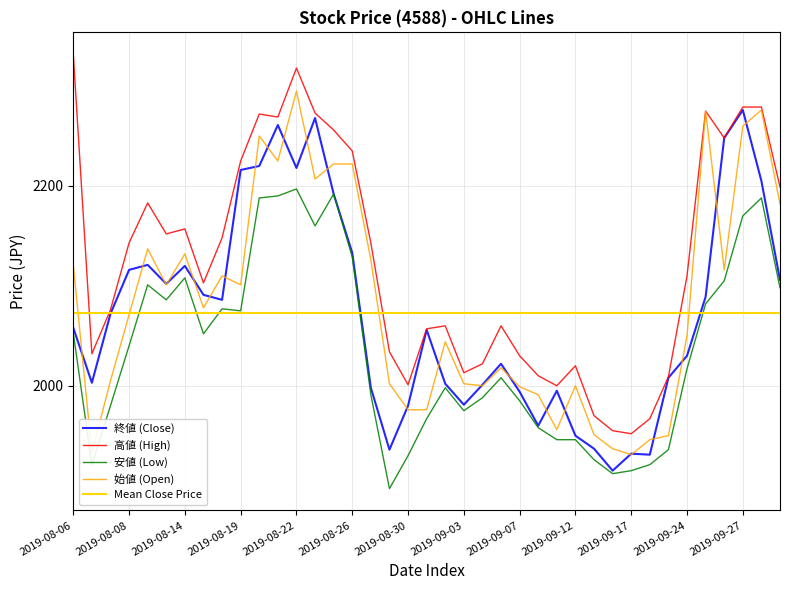

What is the lowest value of the 始値 (Open) series?

1931